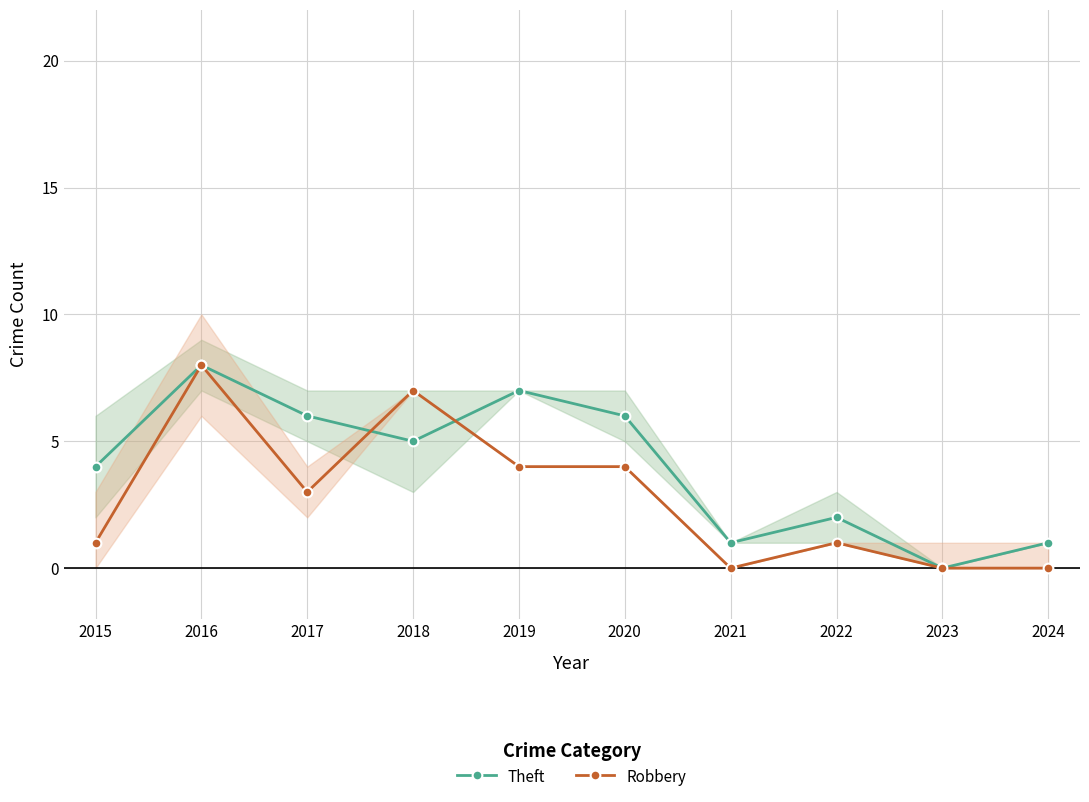

How many lines are shown in the chart?

2